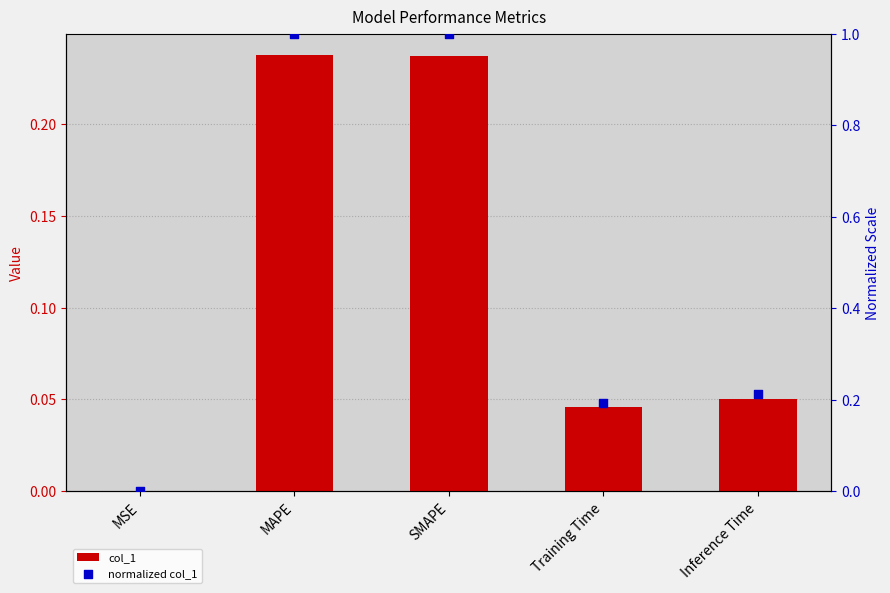

Which series has the largest total across all categories?

normalized col_1